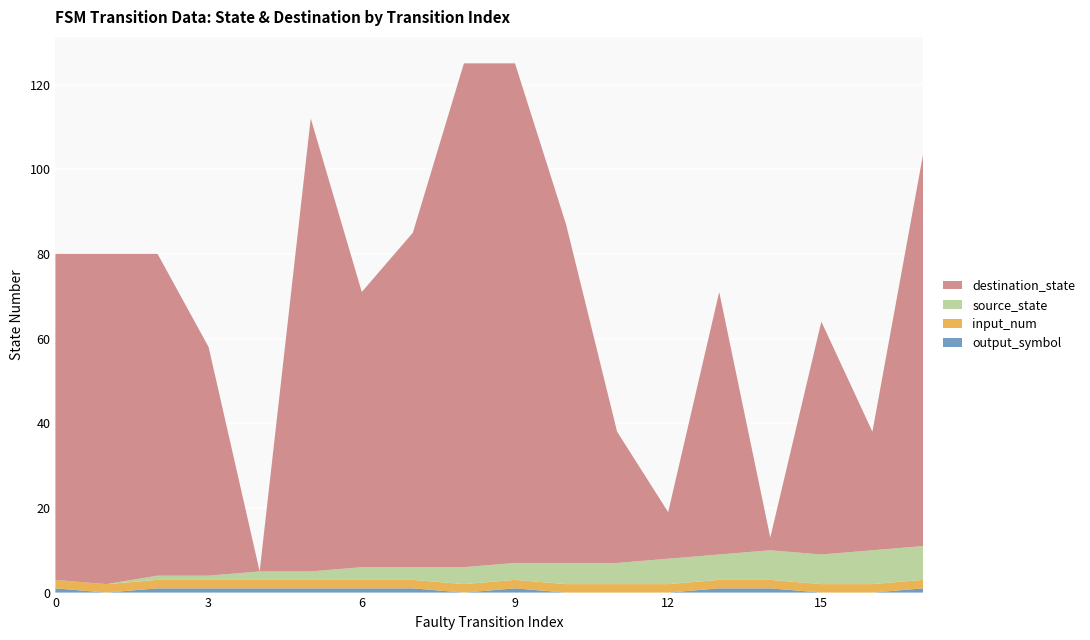

Reading right to left, list all the values displayed in this chart.

source_state: 17=8	16=8	15=7	14=7	13=6	12=6	11=5	10=5	9=4	8=4	7=3	6=3	5=2	4=2	3=1	2=1	1=0	0=0
destination_state: 17=93	16=28	15=55	14=3	13=62	12=11	11=31	10=80	9=118	8=119	7=79	6=65	5=107	4=0	3=54	2=76	1=78	0=77
input_num: 17=2	16=2	15=2	14=2	13=2	12=2	11=2	10=2	9=2	8=2	7=2	6=2	5=2	4=2	3=2	2=2	1=2	0=2
output_symbol: 17=1	16=0	15=0	14=1	13=1	12=0	11=0	10=0	9=1	8=0	7=1	6=1	5=1	4=1	3=1	2=1	1=0	0=1